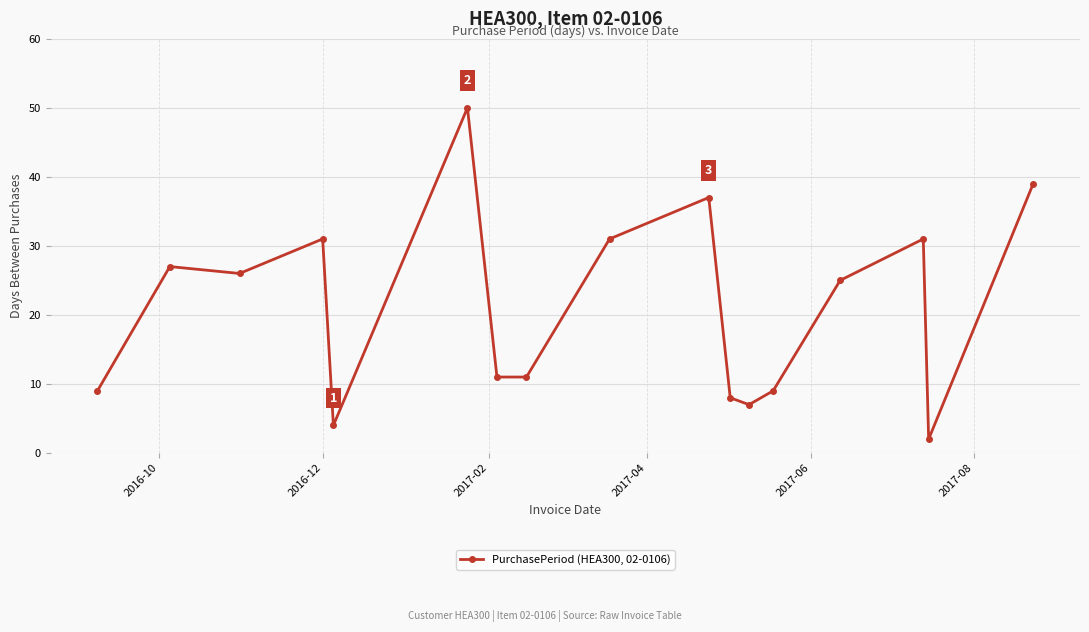

What is the difference between the maximum and minimum values?

48